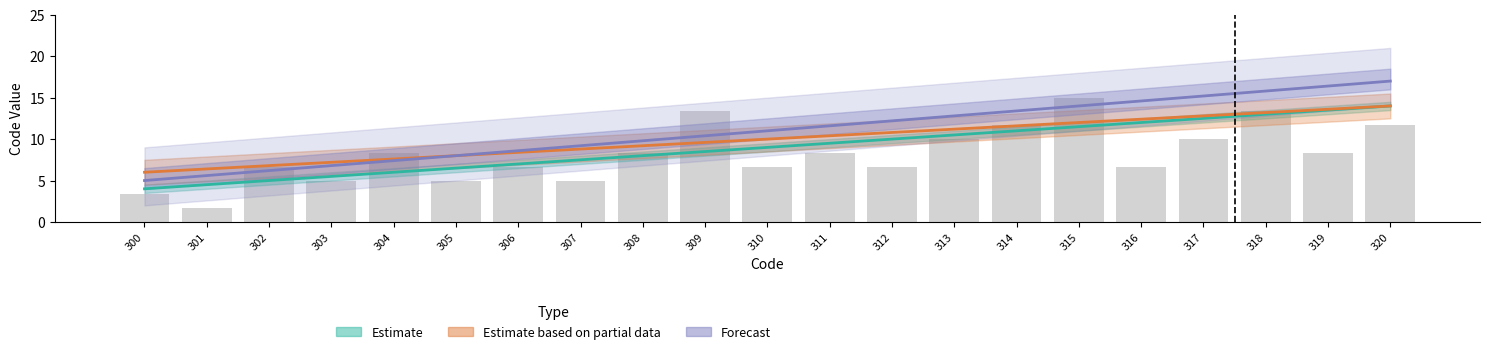

What are all the series names shown in the legend?

Estimate, Estimate based on partial data, Forecast